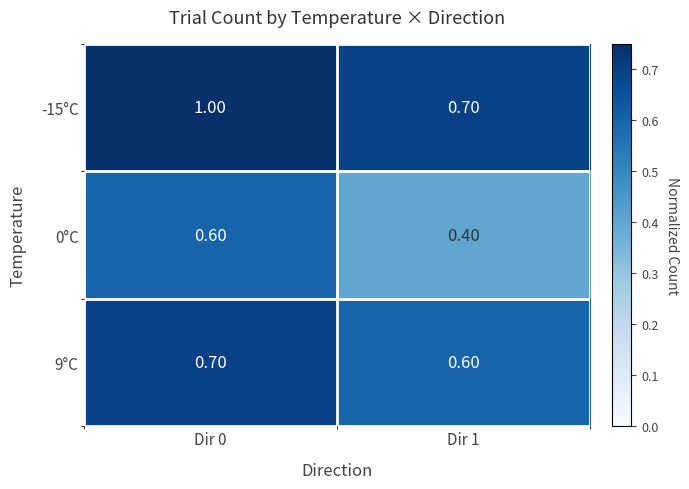

What is the difference between the maximum and minimum values in the -15°C series?

0.3